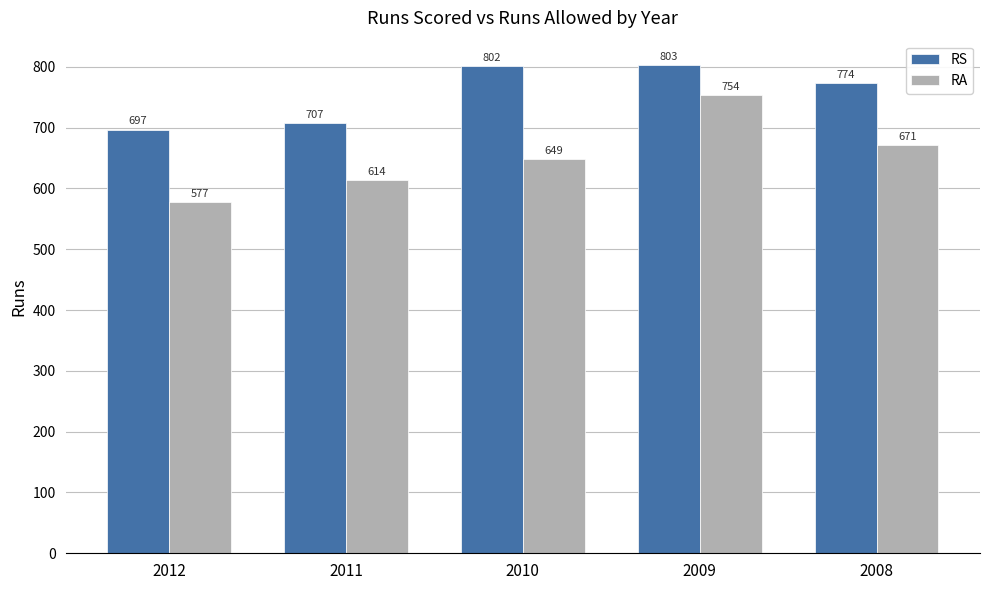

What are all the series names shown in the legend?

RS, RA